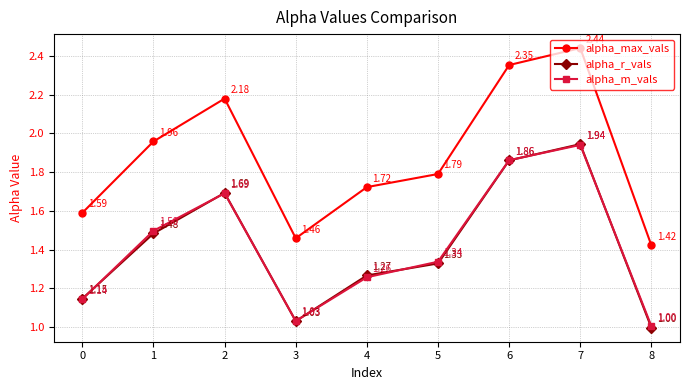

Which series has the largest range (max minus min)?

alpha_max_vals